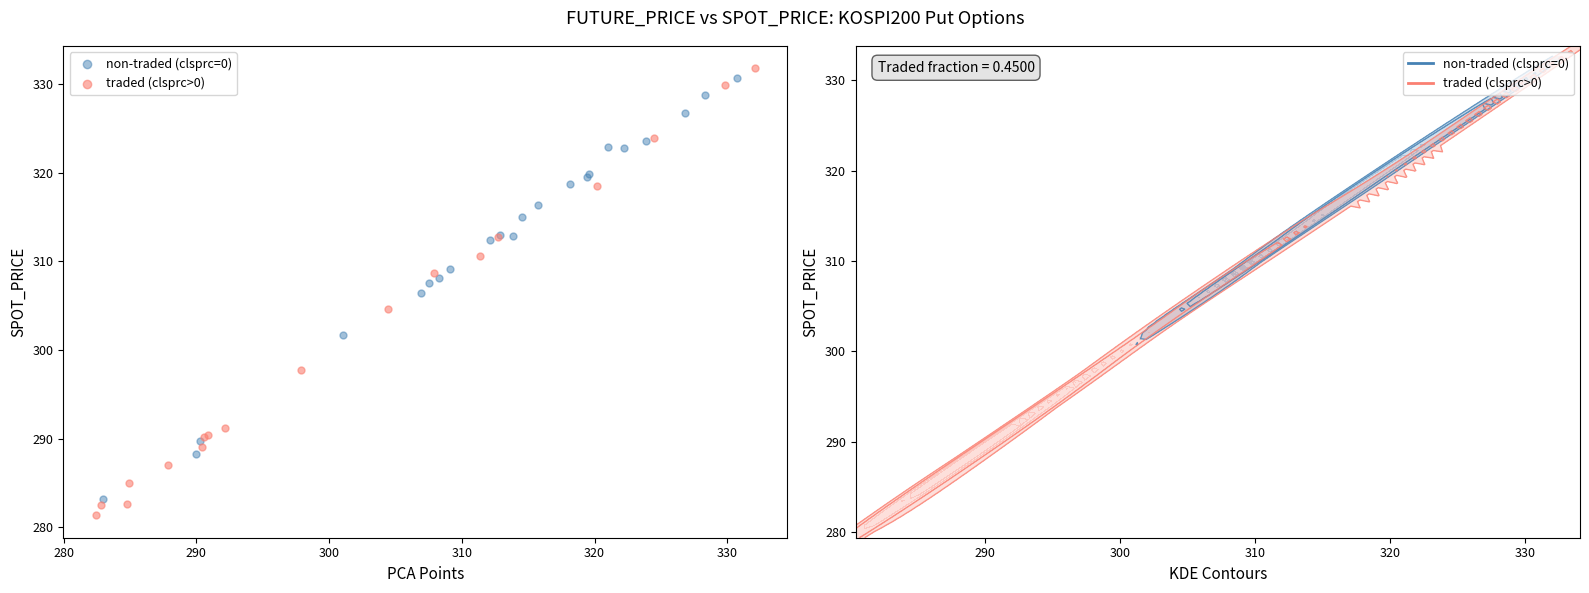

Which series contains the lowest Y value?

traded (clsprc>0)